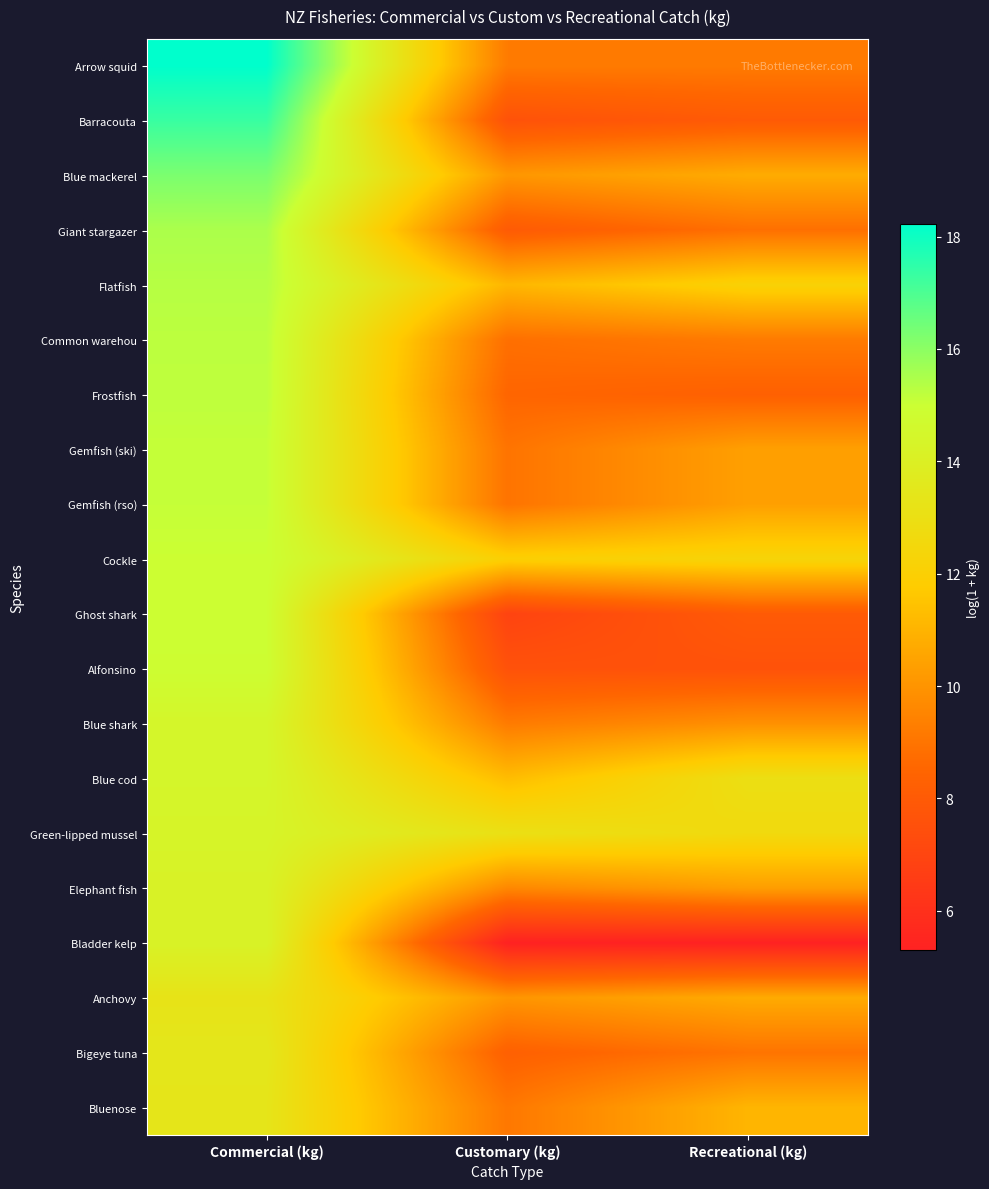

Which label corresponds to the smallest value in the chart?

Customary (kg)